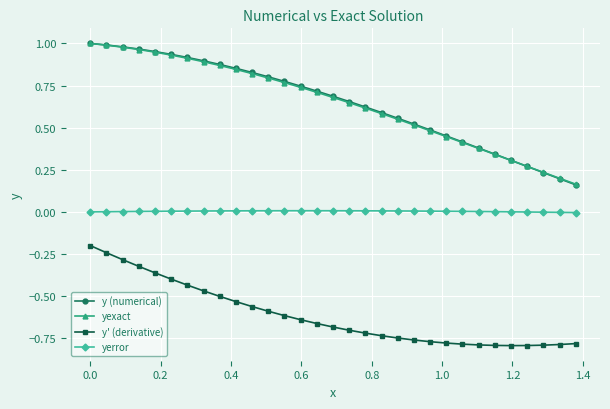

What are all the series names shown in the legend?

y (numerical), yexact, y' (derivative), yerror